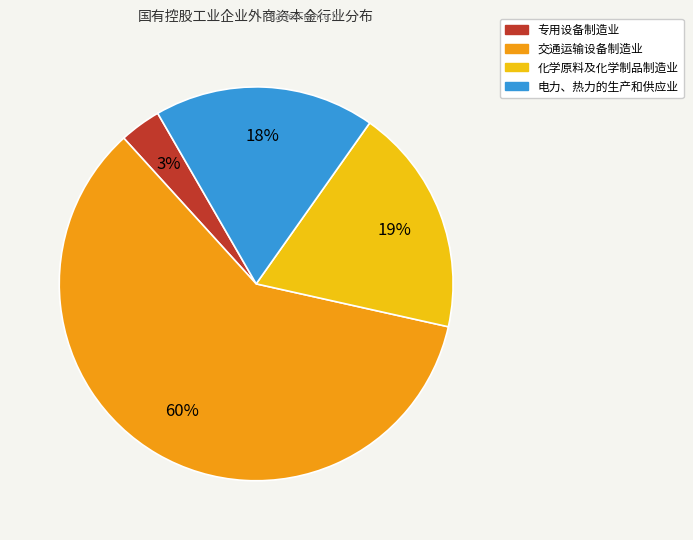

To the nearest percent, what is the average slice percentage?

25%